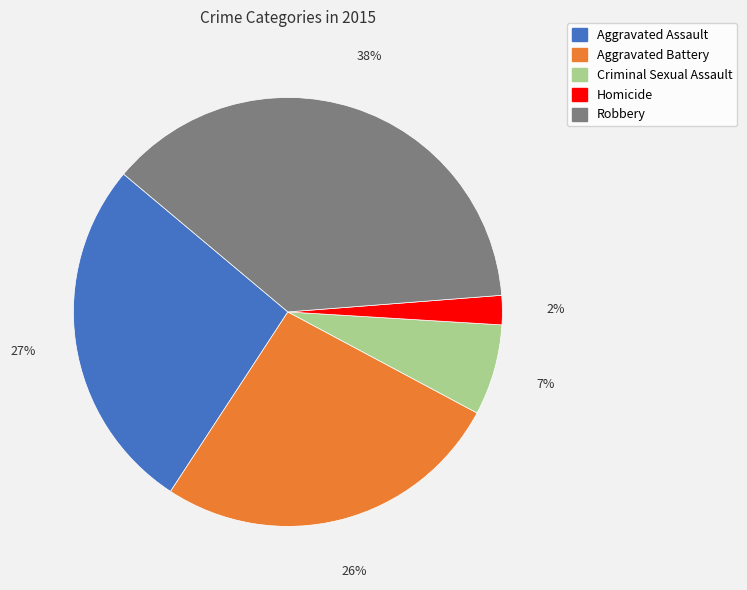

To the nearest percent, what is the difference between the Aggravated Assault and Robbery slice percentages?

11%